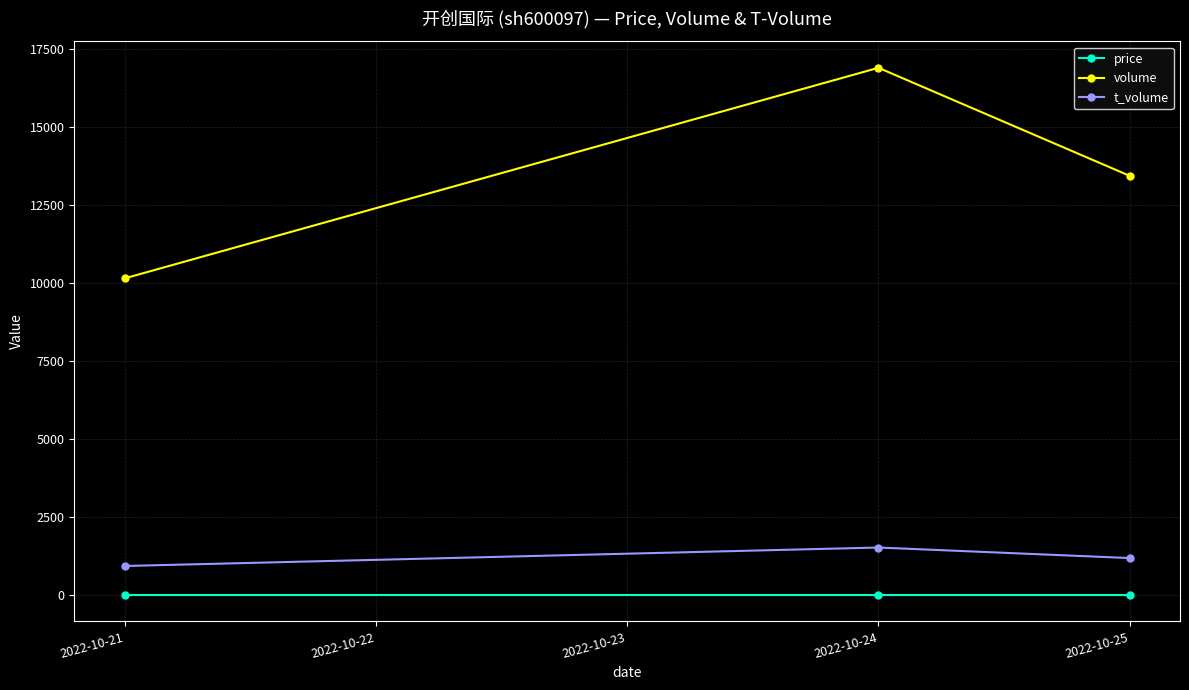

Rank the categories by t_volume value from lowest to highest.

2022-10-21, 2022-10-25, 2022-10-24